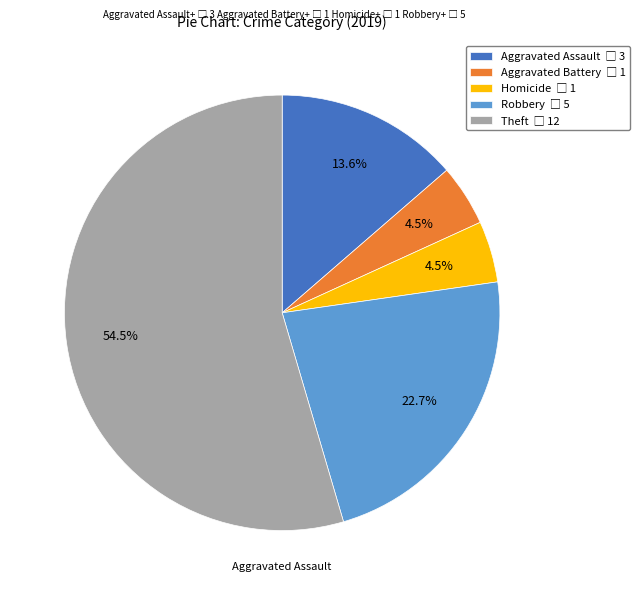

Is there a majority slice in this chart?

Yes